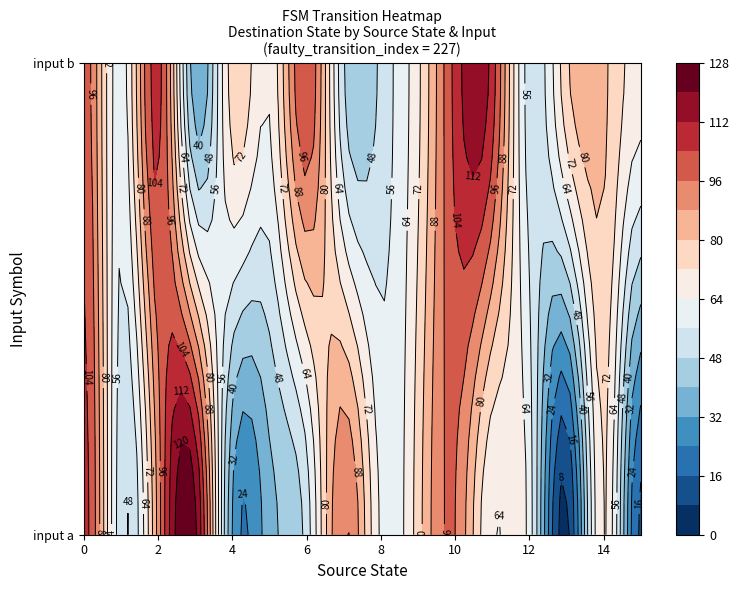

What is the sum of the 7 values at 0 and 3?

97